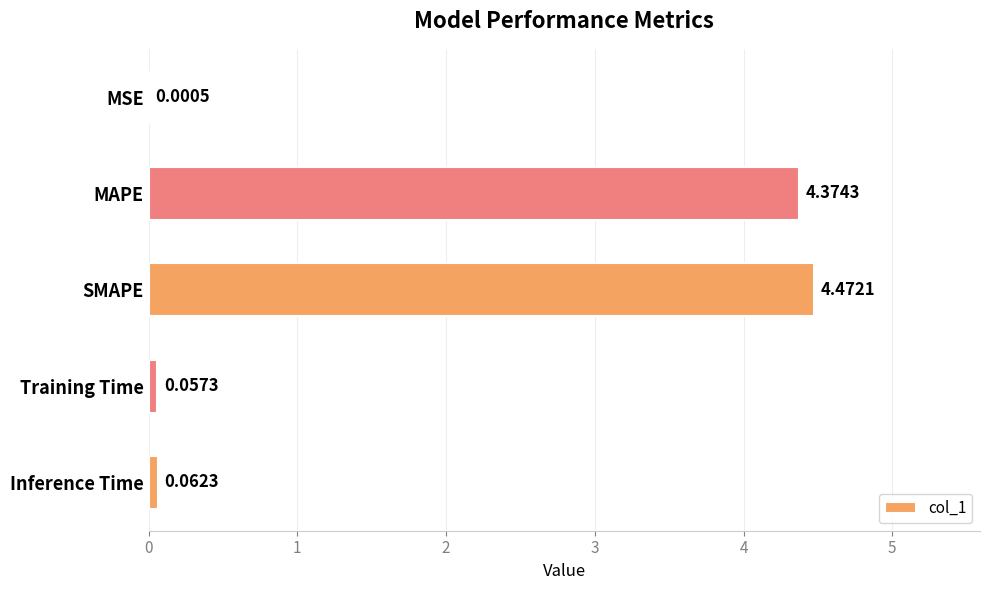

Which has a higher value, Inference Time or MAPE?

MAPE